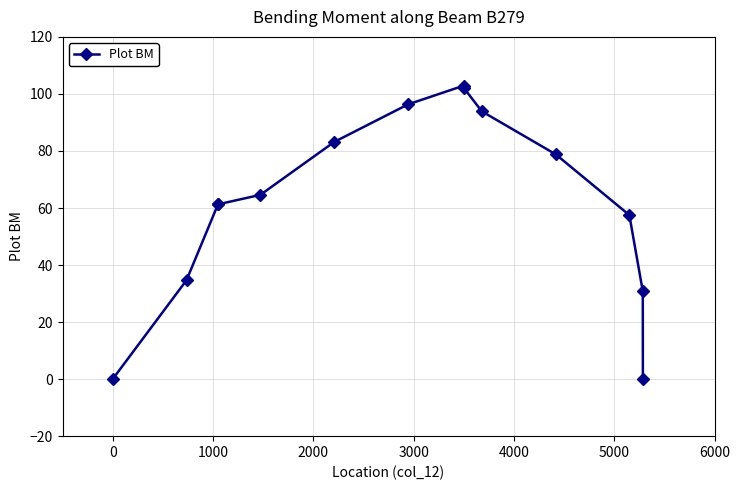

Reading left to right, what are all the values shown in this chart?

0.0	34.7	61.3	61.3	64.6	83.1	96.3	102.9	102.1	93.9	78.8	57.5	30.8	0.0